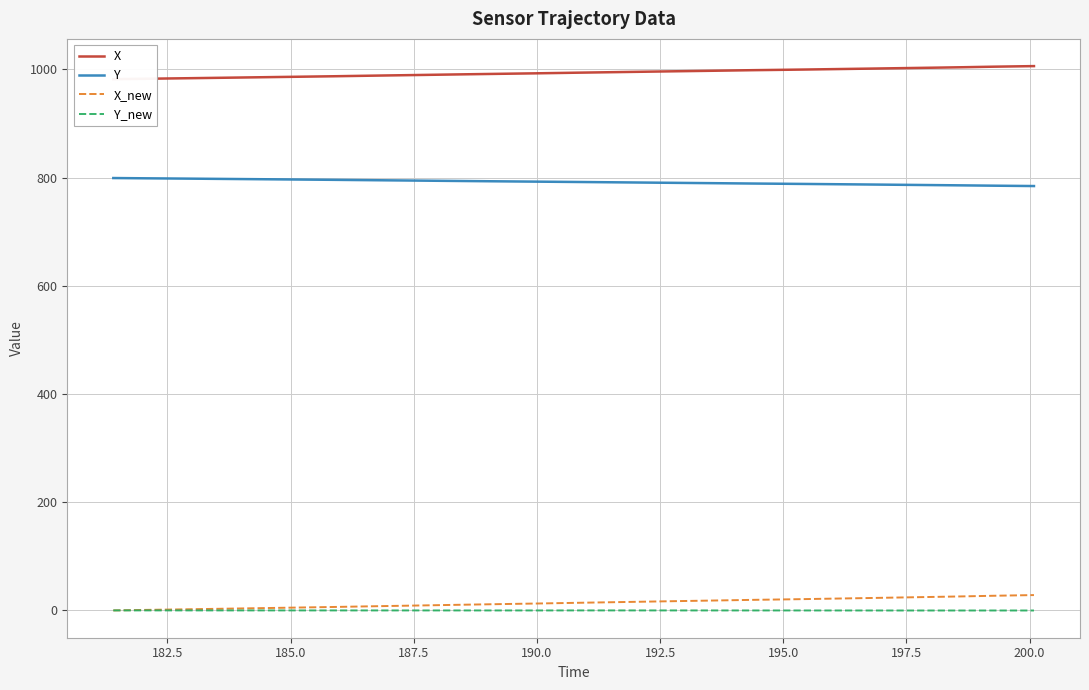

What is the value of the X_new point at the 26th from the left?

17.7